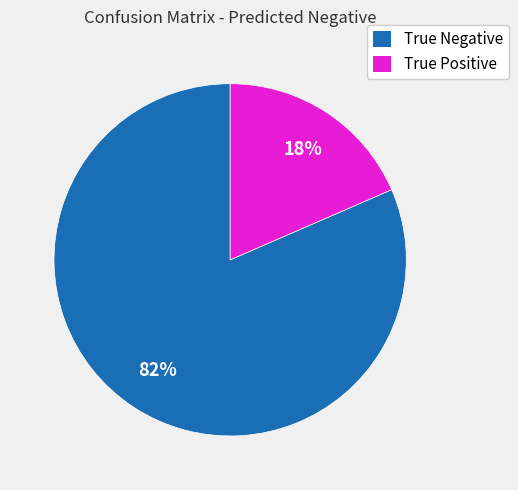

Does True Positive represent more than half of the total?

No